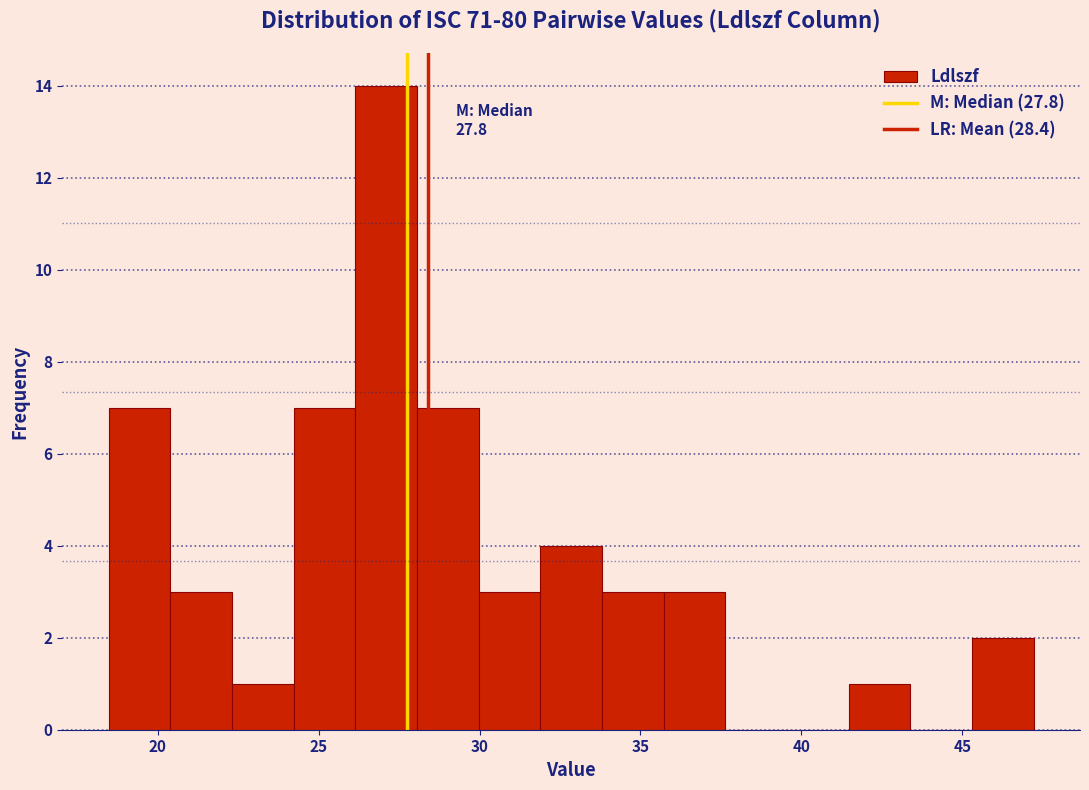

Read against the x-axis, roughly where is the centre of the tallest bar?

27.0